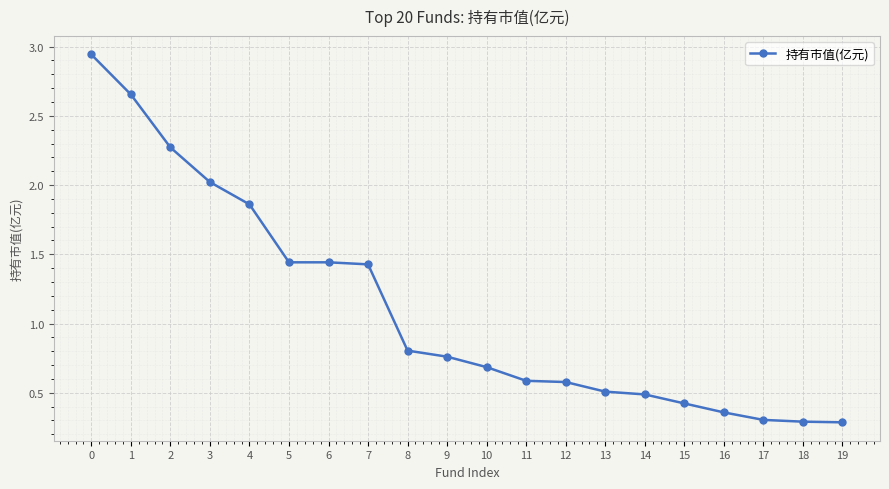

What is the value of the 12th point from the left?

0.6